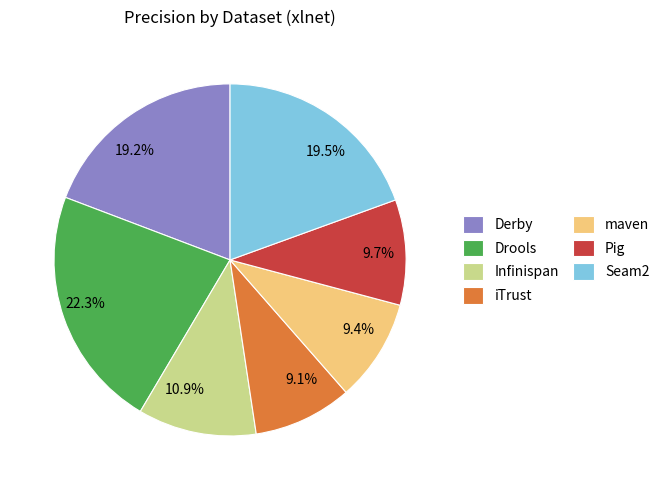

What is the largest slice in the pie chart?

Drools